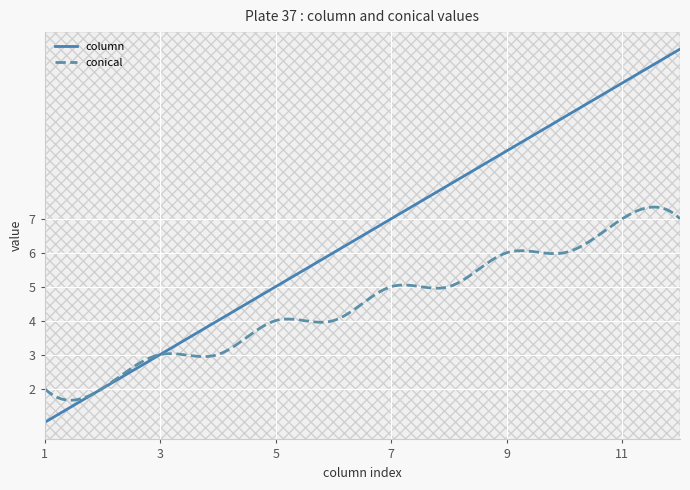

What is the value of the column point at the 5th from the left?

5